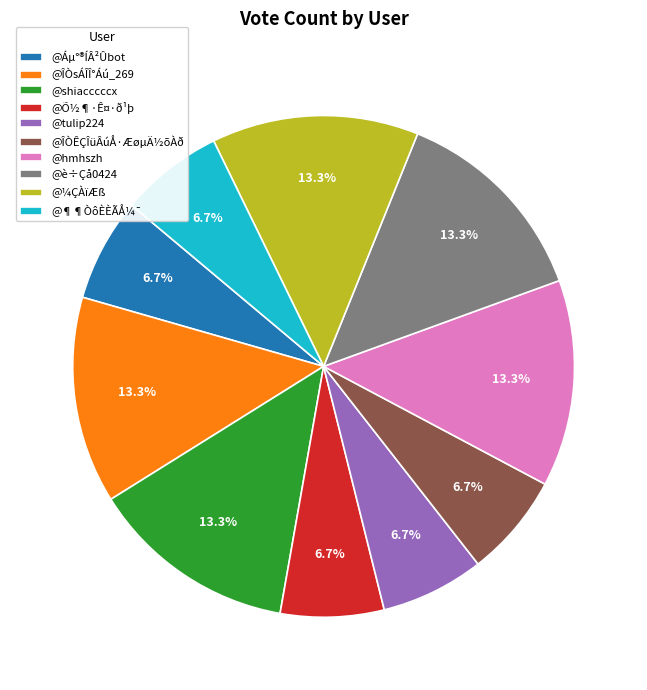

Between @Áµ°®ÍÂ²Ûbot and @shiacccccx, which is larger?

@shiacccccx